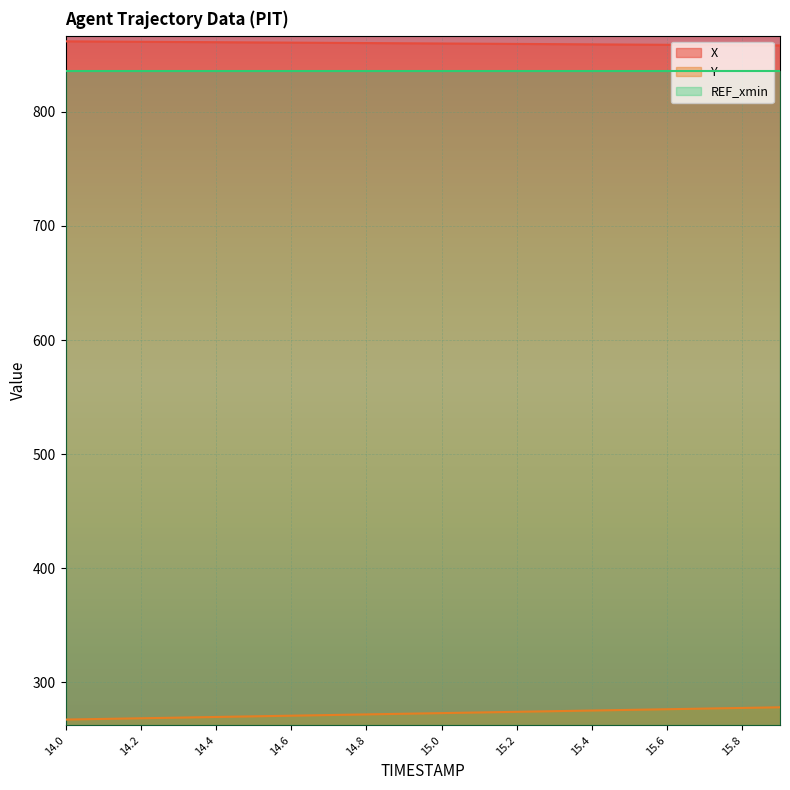

True or false: X has more than 1 points higher than both neighbors.

False